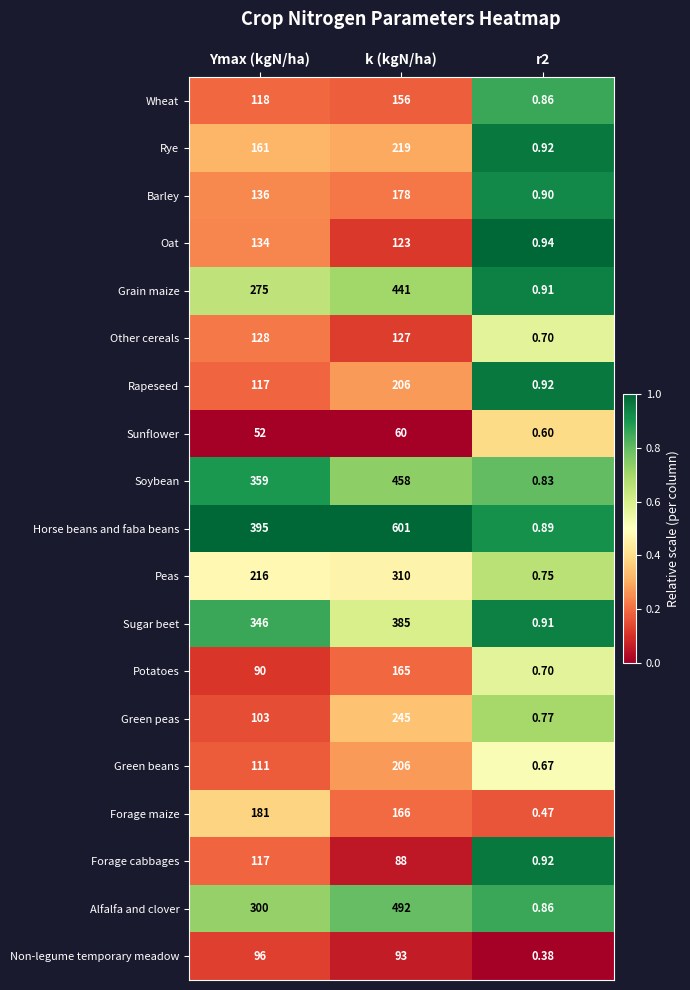

How many categories are shown in the chart?

3